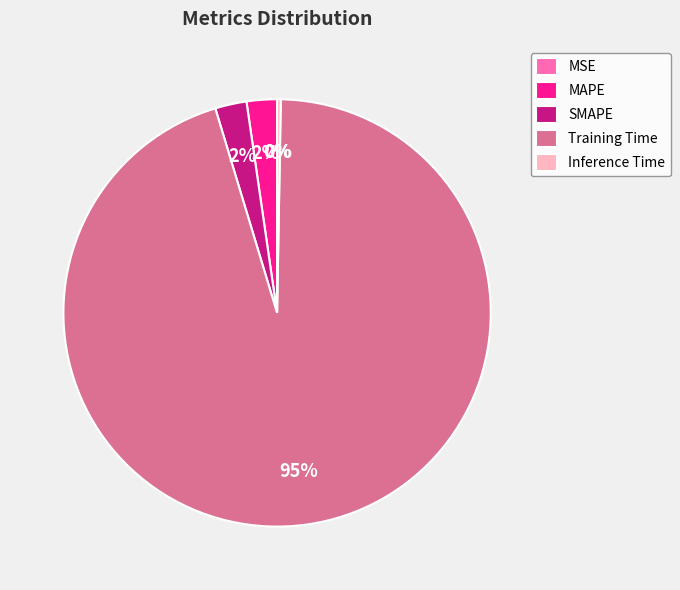

The Training Time slice represents 89% of the pie. True or false?

False